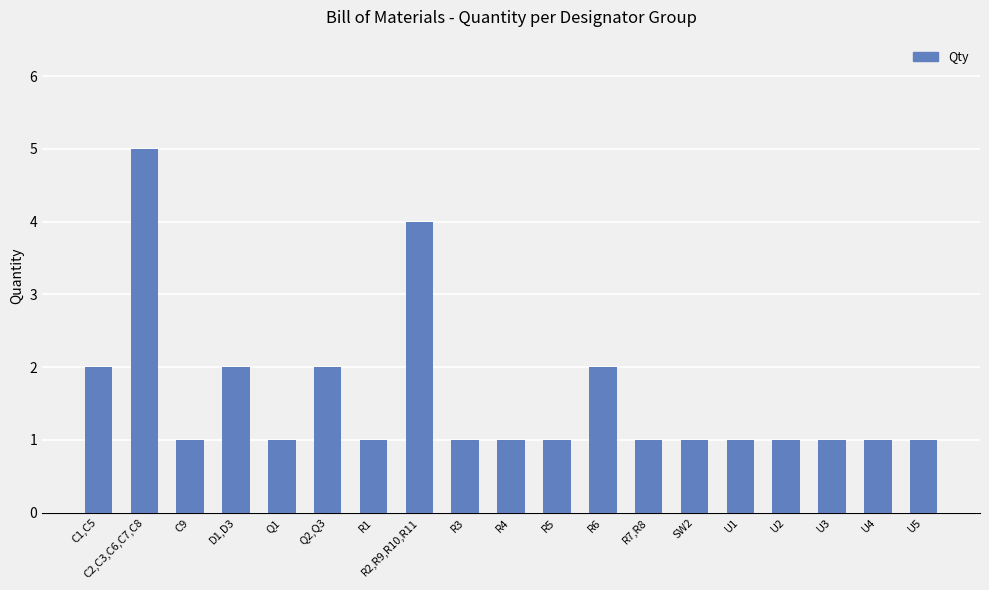

What is the change in value from C1,C5 to R4?

-1